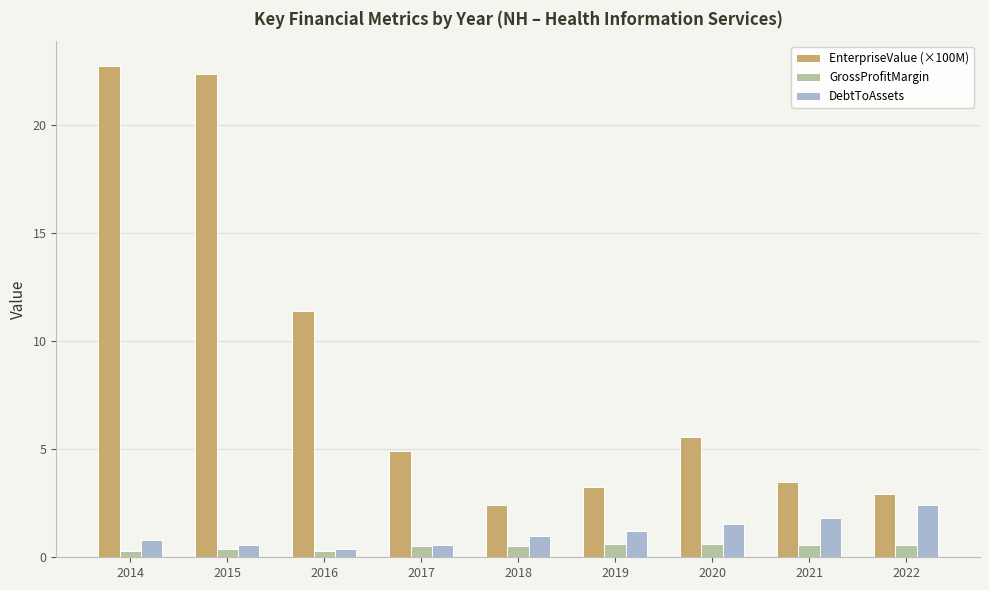

What is the minimum value shown in the chart?

0.3